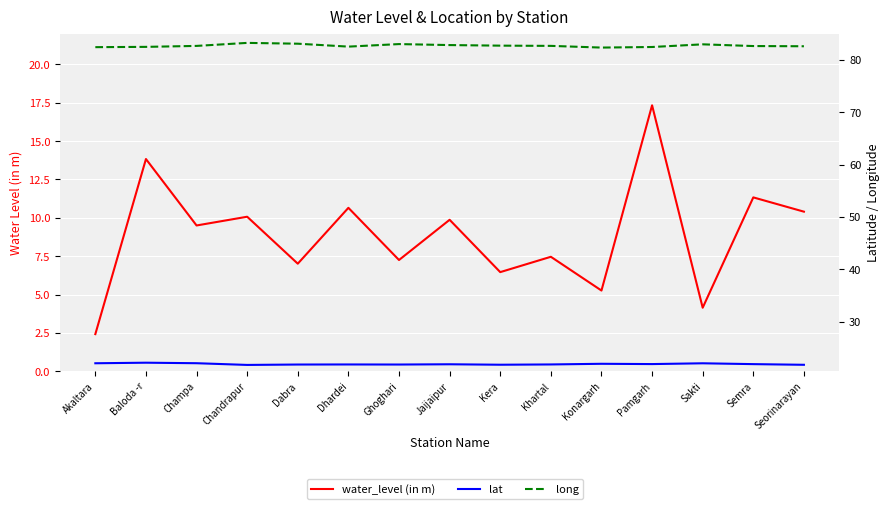

What is the difference between the second highest and second lowest values in the water_level (in m) series?

9.7